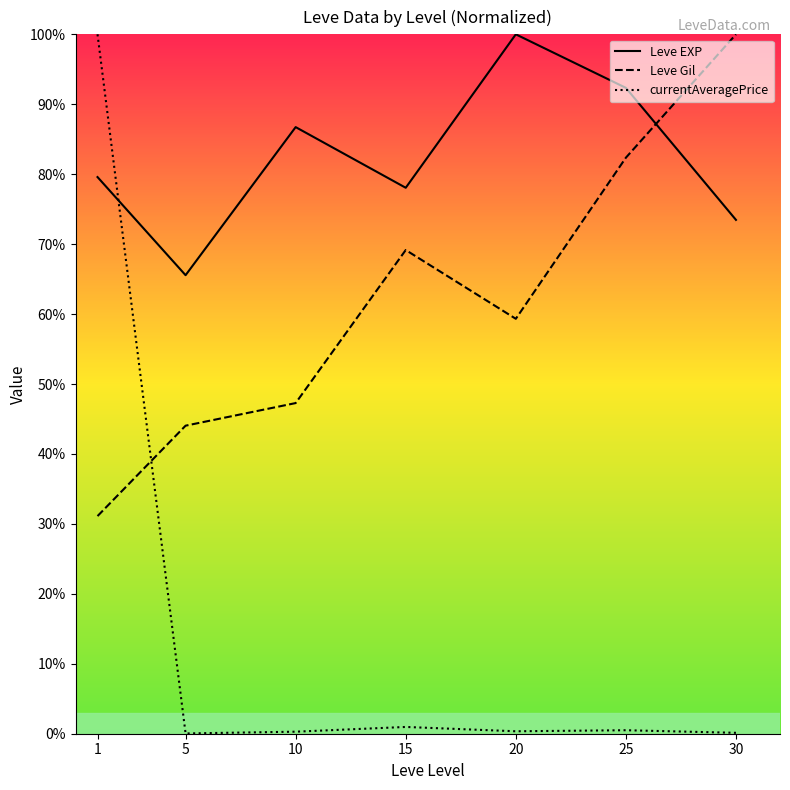

Rank the series at 30 from lowest to highest value.

currentAveragePrice, Leve EXP, Leve Gil